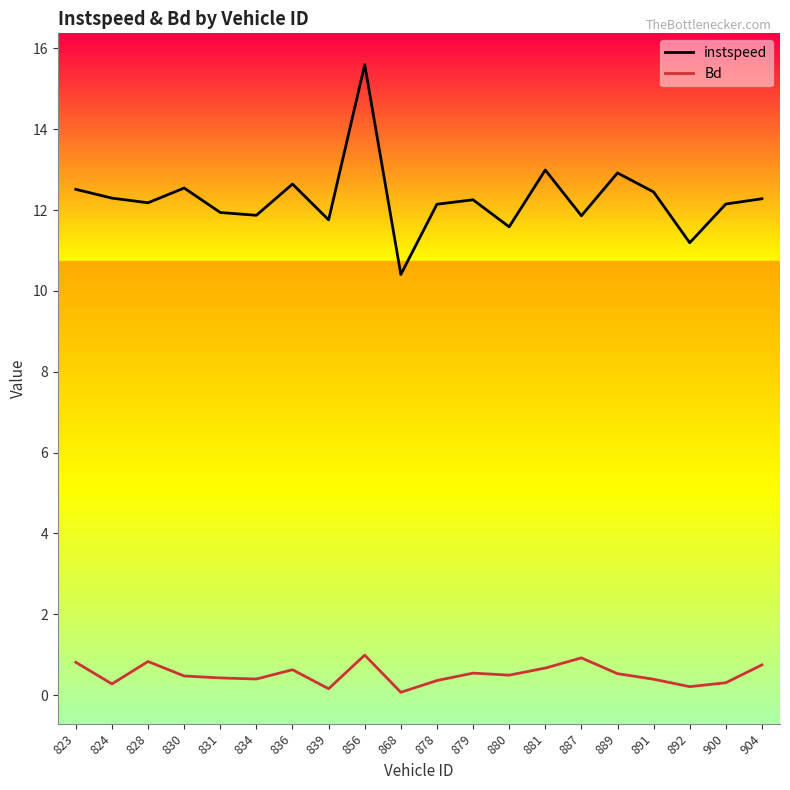

How many series are shown in this chart?

2